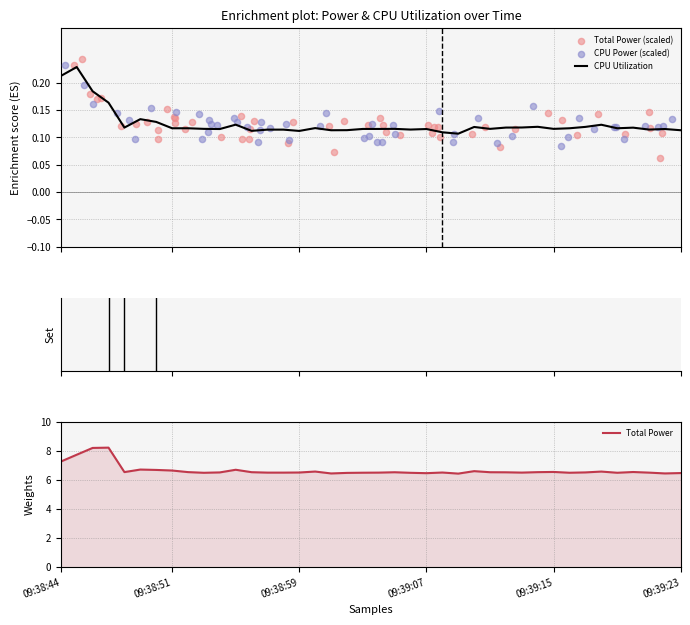

Is it true that Total Power equals 9.2 at 09:39:07?

False